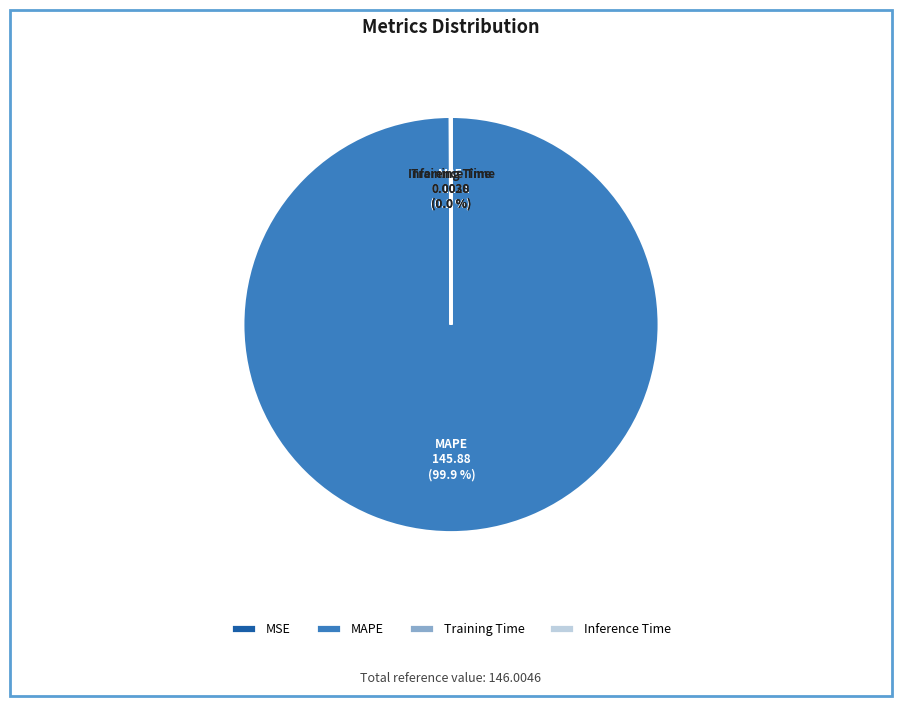

Which slice is the largest?

MAPE